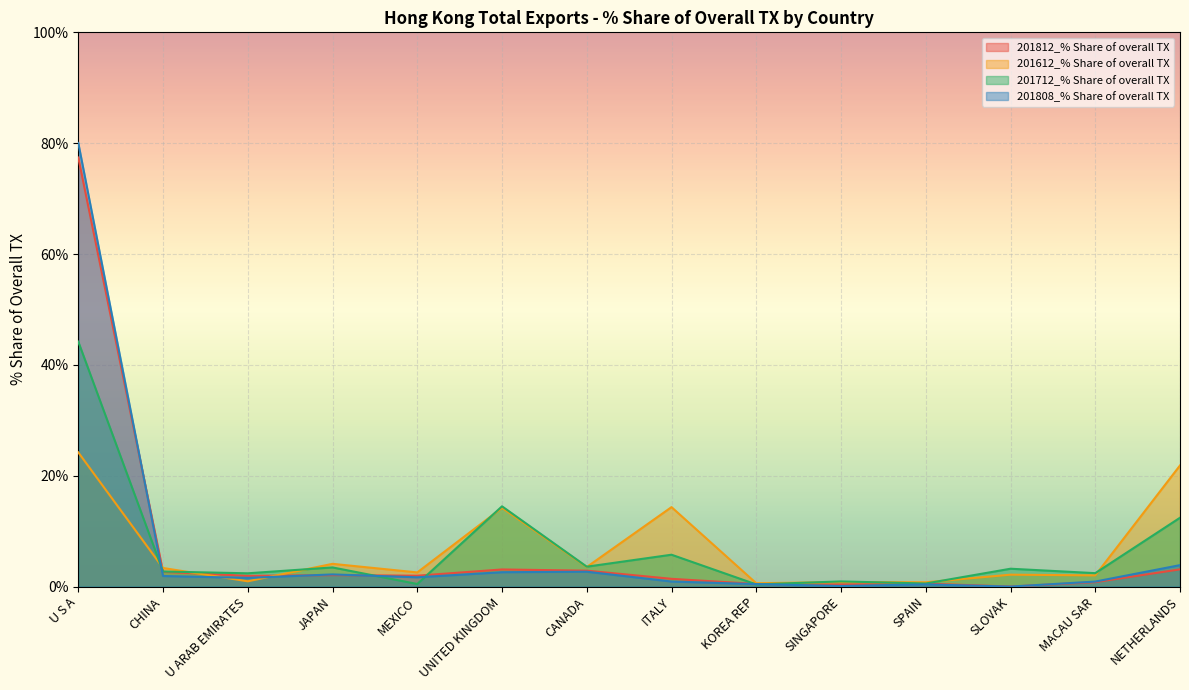

Which series ends up on top after the final intersection of 201612_% Share of overall TX and 201812_% Share of overall TX?

201612_% Share of overall TX